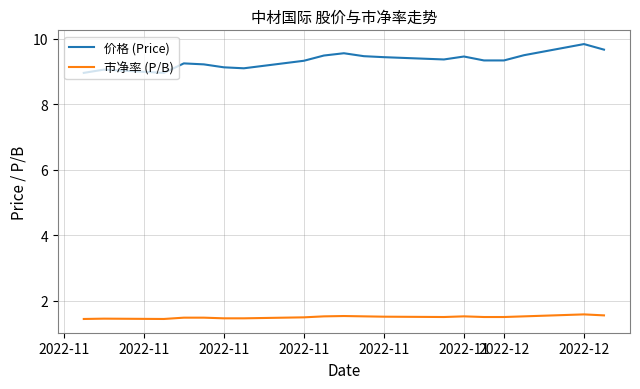

True or false: 价格 (Price) and 市净率 (P/B) cross at least once.

False